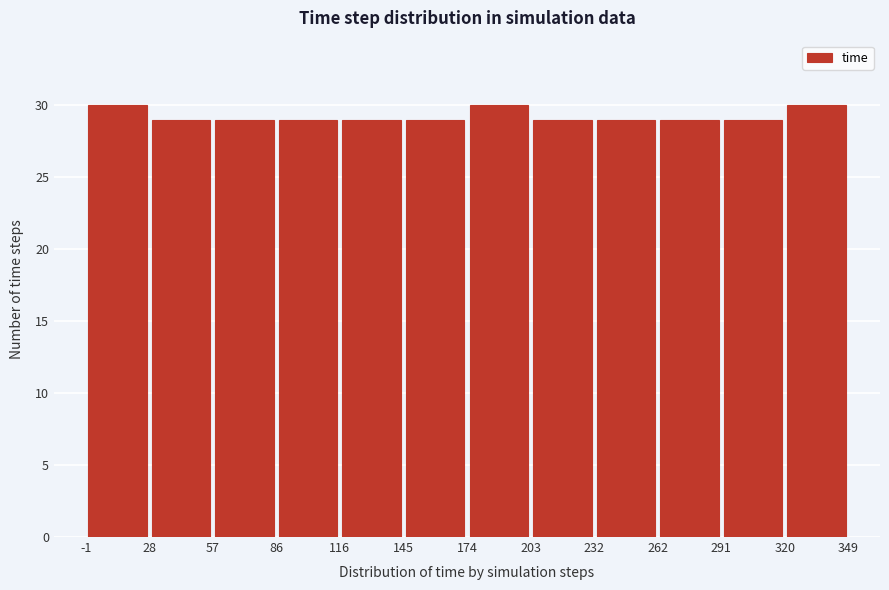

Reading left to right, transcribe this chart: for each bar, give the range it covers on the x-axis and its height. The values are not printed on the chart, so give them approximately, as read against the axis.

-1 to 28: 30
28 to 57: 29
57 to 86: 29
86 to 116: 29
116 to 145: 29
145 to 174: 29
174 to 203: 30
203 to 232: 29
232 to 262: 29
262 to 291: 29
291 to 320: 29
320 to 349: 30